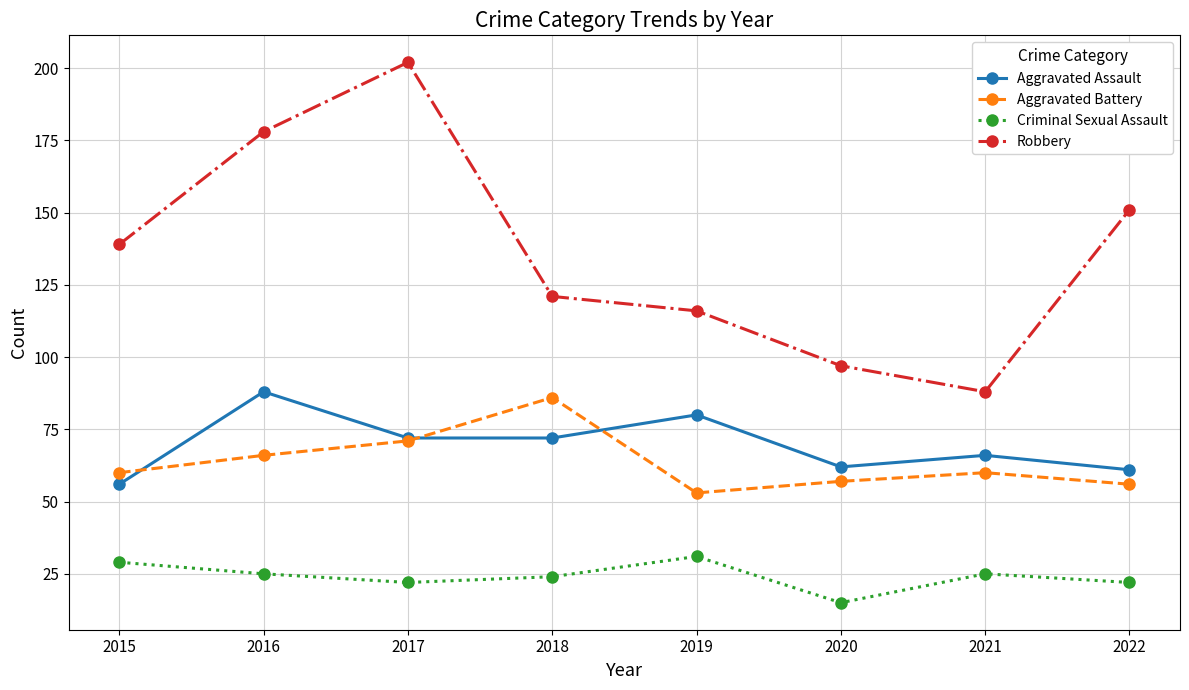

Rank the series at 2016 from lowest to highest value.

Criminal Sexual Assault, Aggravated Battery, Aggravated Assault, Robbery